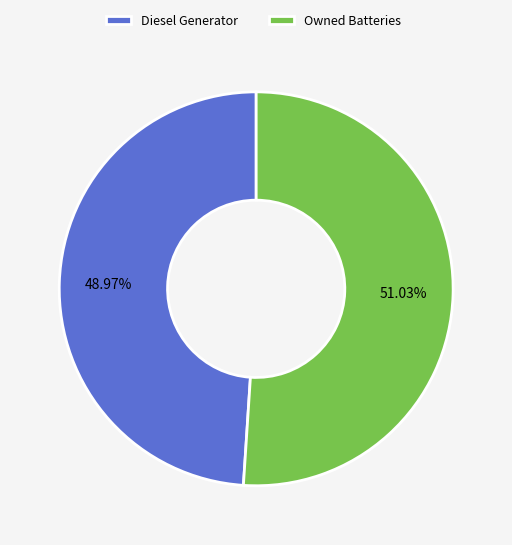

What is the ratio of the value at Owned Batteries to the value at Diesel Generator?

1.0